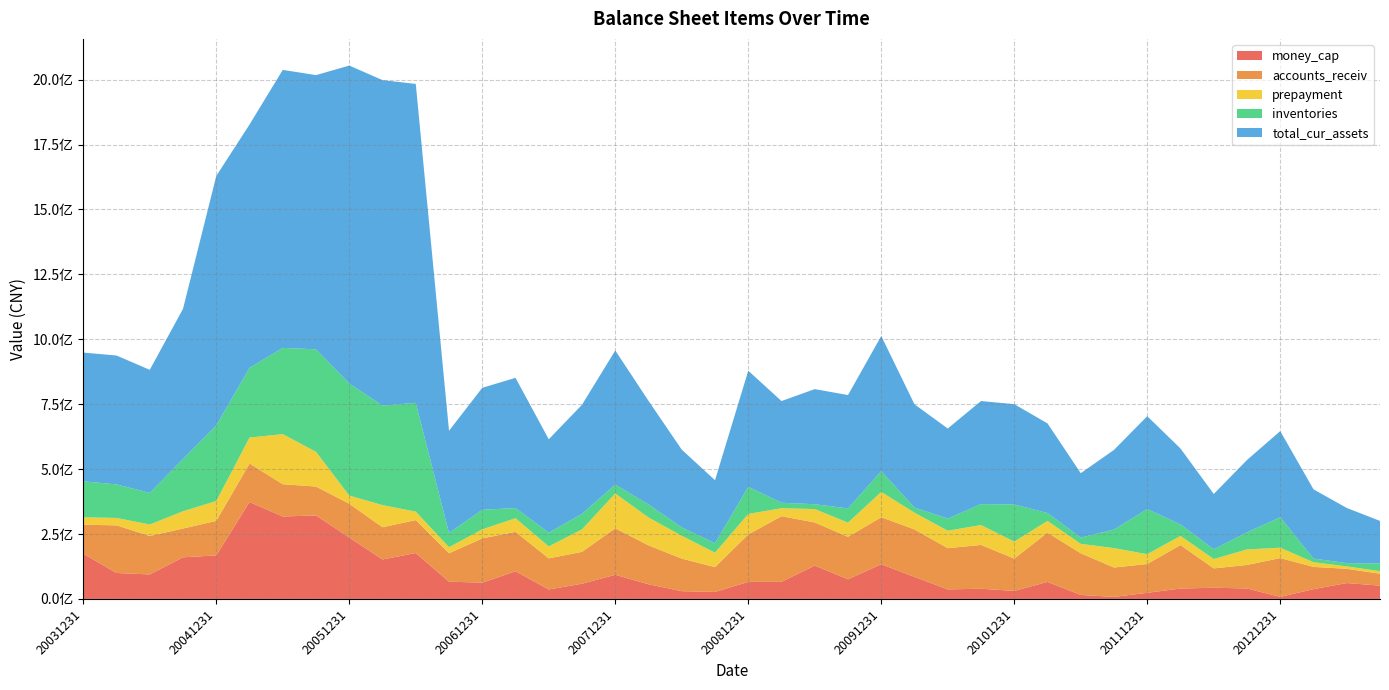

Reading left to right, list all the values displayed in this chart.

money_cap: 174136671.9	99956714.8	94390371.6	160264377.7	167767177.0	373328166.3	317486103.2	321579411.3	236604726.7	152002997.6	176777349.5	66484493.0	62740708.7	106519439.2	36480035.2	58645569.4	92995227.4	56579595.8	29923491.9	26923492.3	65628101.8	65872463.9	128550520.0	75608664.1	133688861.5	84922805.0	36774958.8	39276502.6	30991566.4	65540171.9	15436890.8	7800326.9	23619060.0	40005978.6	43084267.5	40341092.6	8045973.4	37791281.5	61094171.6	51371927.5
accounts_receiv: 111609511.2	183403174.7	148109530.6	110955883.2	132786281.3	148151245.3	124324818.3	111263686.5	129903750.4	124201324.4	126867250.4	109409280.2	170415454.9	151848822.0	119814130.0	122738323.2	179038719.2	149752516.2	125445396.7	95455335.4	182788344.5	252697824.8	166084835.1	163692925.3	181031988.3	182805877.0	158733983.4	168653665.5	124456389.7	189688916.6	160486396.8	113166561.7	110942578.8	167528037.9	74489056.8	90517885.1	149318117.2	85598166.4	54960702.2	45719918.0
prepayment: 28658543.2	28641546.9	44203671.7	66369273.6	76601568.7	100013639.4	193002969.7	133584324.0	31640620.0	85028359.5	32662501.3	23425946.6	34834857.4	52466846.5	45989284.6	86623641.0	134198421.3	107531910.0	87764760.9	55787684.1	78918104.1	30811036.9	51494087.7	54488250.8	97430180.8	64455435.7	67123435.2	76553504.7	65319667.5	45346831.1	36288713.4	74702660.4	37749915.9	35409245.8	36123385.3	59775551.2	39922275.4	17918734.2	9364585.0	9827712.1
inventories: 138727736.5	129070891.3	121651323.9	200935183.5	291155951.5	268614974.8	331998079.9	394937558.5	431476828.9	383402580.7	418939284.7	54869818.0	75466016.5	39151811.7	52668151.3	59847770.1	34096305.0	49854798.8	32274656.2	35961363.2	104620404.6	20952353.6	18642525.5	54847956.2	79760221.7	19618498.3	46922734.0	80680209.9	143035027.8	30351375.7	24146448.9	71630858.5	173748897.8	44113916.2	37472518.7	65786935.8	117221154.1	14162624.7	12503013.5	29494672.8
total_cur_assets: 495665077.8	496395659.8	474024849.1	578855127.7	960724497.8	937032097.8	1070738438.0	1055999889.0	1224577034.0	1253568885.6	1228201292.9	393469763.4	469643226.6	501569831.4	359950135.9	420074519.0	516574738.7	399175311.7	299531101.2	243015565.4	446987386.6	391797502.6	443291133.5	436566619.0	520747850.4	397664222.6	346767677.7	397019948.7	386306038.6	345084326.8	247942384.3	306674129.0	357770115.5	292276979.7	212966511.6	278747693.8	331869529.4	266664387.8	212454330.4	164075610.5